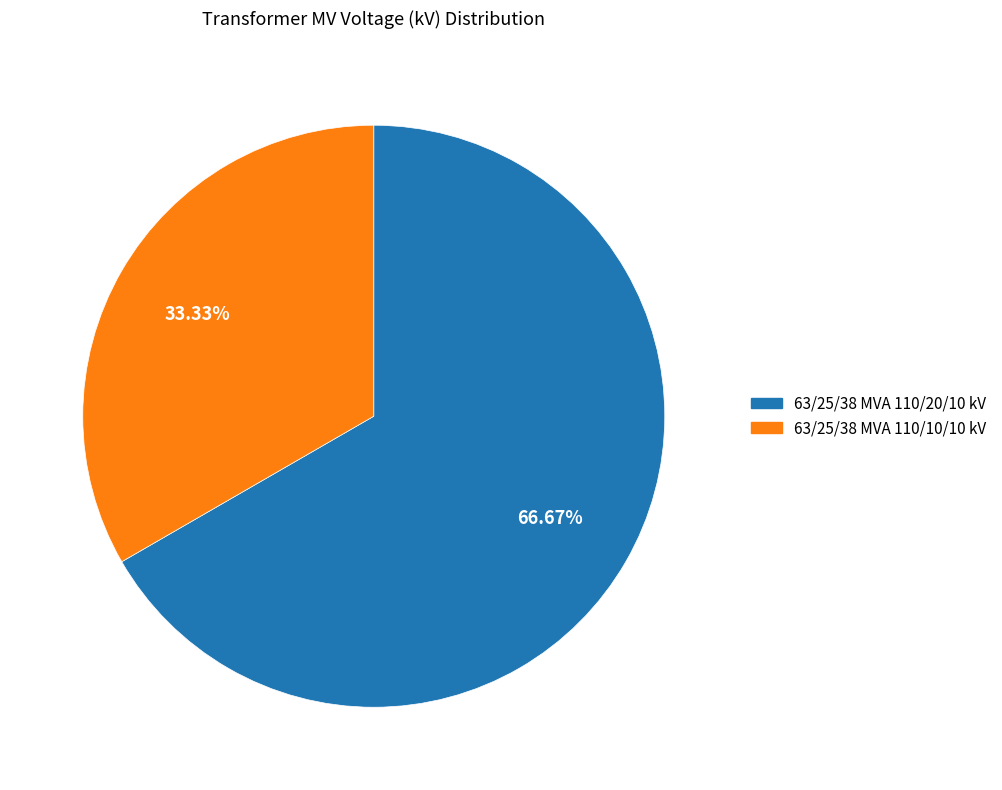

What percentage is the 63/25/38 MVA 110/10/10 kV slice, to the nearest percent?

33%